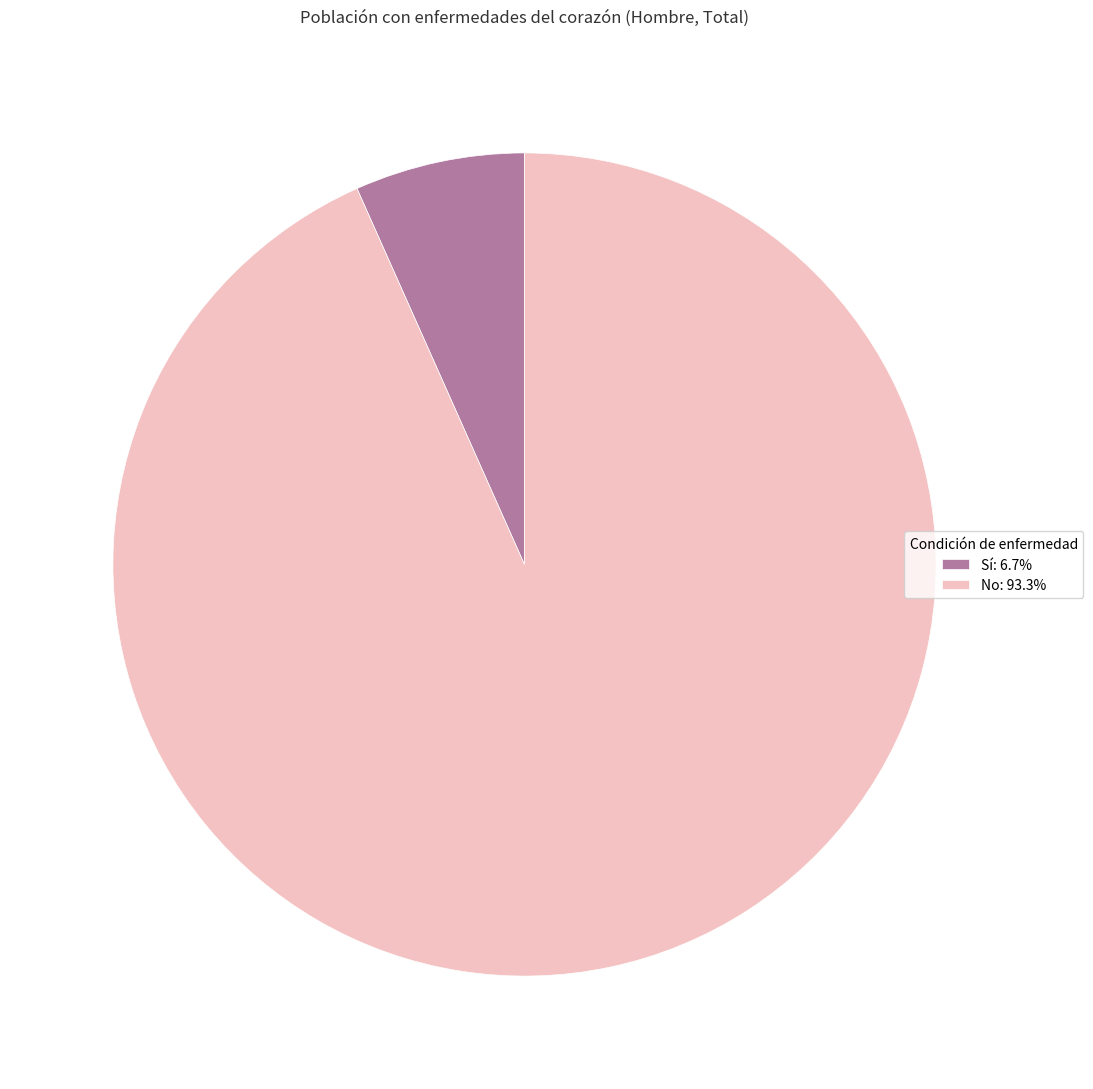

Approximately how many times larger is the value at No: 93.3% compared to Sí: 6.7%?

14.0